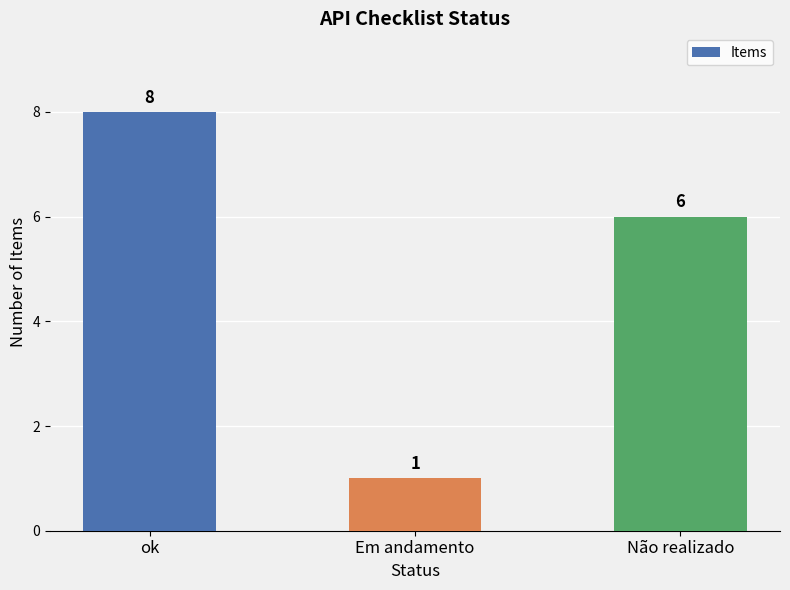

Does the chart contain stacked bars?

No